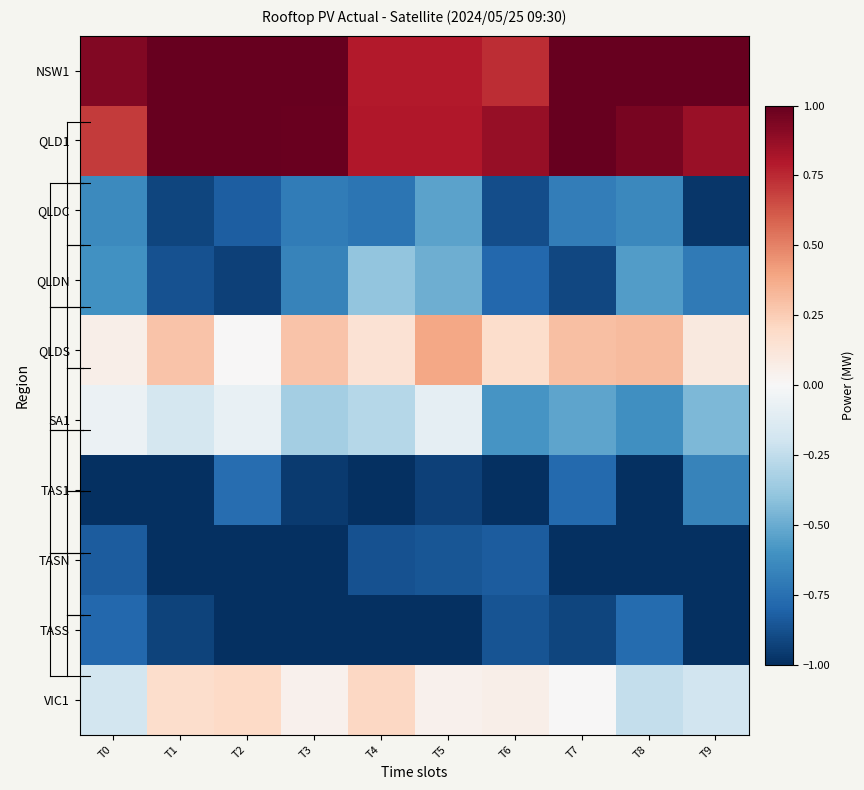

Reading left to right, what are all the values shown in this chart?

NSW1: T0=0.9	T1=1.0	T2=1.0	T3=1.0	T4=0.8	T5=0.8	T6=0.7	T7=1.0	T8=1.0	T9=1.0
QLD1: T0=0.7	T1=1.0	T2=1.0	T3=1.0	T4=0.8	T5=0.8	T6=0.9	T7=1.0	T8=0.9	T9=0.9
QLDC: T0=-0.6	T1=-0.9	T2=-0.8	T3=-0.7	T4=-0.7	T5=-0.5	T6=-0.9	T7=-0.7	T8=-0.6	T9=-1.0
QLDN: T0=-0.6	T1=-0.9	T2=-0.9	T3=-0.7	T4=-0.4	T5=-0.5	T6=-0.8	T7=-0.9	T8=-0.6	T9=-0.7
QLDS: T0=0.1	T1=0.3	T2=0.0	T3=0.3	T4=0.1	T5=0.4	T6=0.2	T7=0.3	T8=0.3	T9=0.1
SA1: T0=-0.1	T1=-0.2	T2=-0.1	T3=-0.3	T4=-0.3	T5=-0.1	T6=-0.6	T7=-0.5	T8=-0.6	T9=-0.4
TAS1: T0=-1.0	T1=-1.0	T2=-0.8	T3=-1.0	T4=-1.0	T5=-0.9	T6=-1.0	T7=-0.8	T8=-1.0	T9=-0.7
TASN: T0=-0.8	T1=-1.0	T2=-1.0	T3=-1.0	T4=-0.9	T5=-0.9	T6=-0.8	T7=-1.0	T8=-1.0	T9=-1.0
TASS: T0=-0.8	T1=-0.9	T2=-1.0	T3=-1.0	T4=-1.0	T5=-1.0	T6=-0.9	T7=-0.9	T8=-0.8	T9=-1.0
VIC1: T0=-0.2	T1=0.2	T2=0.2	T3=0.0	T4=0.2	T5=0.0	T6=0.1	T7=0.0	T8=-0.2	T9=-0.2